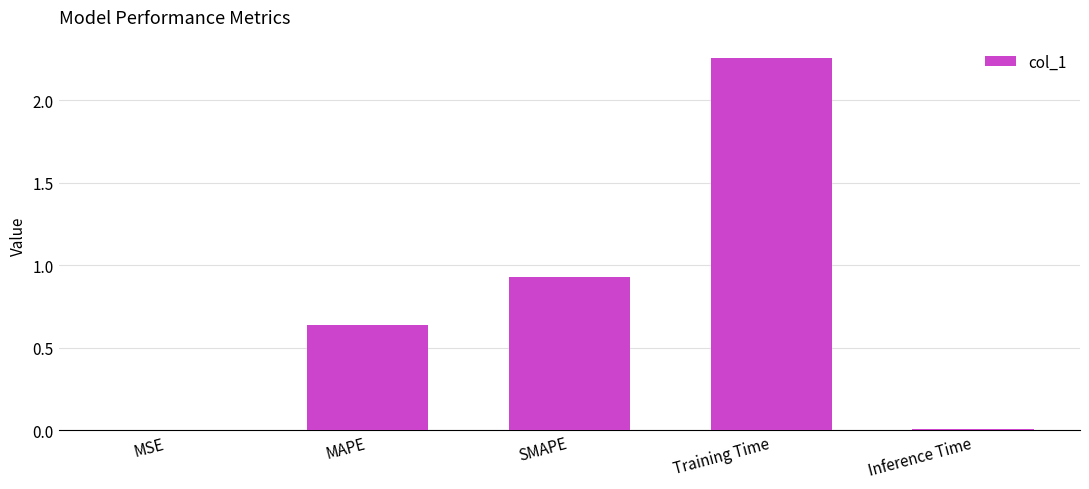

The chart shows a value of 3.2 at Training Time. True or false?

False